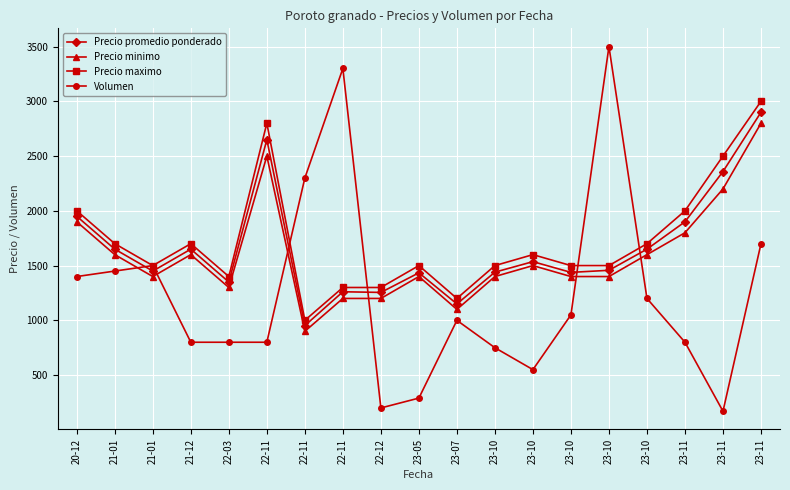

True or false: Precio maximo and Precio minimo intersect in this chart.

False